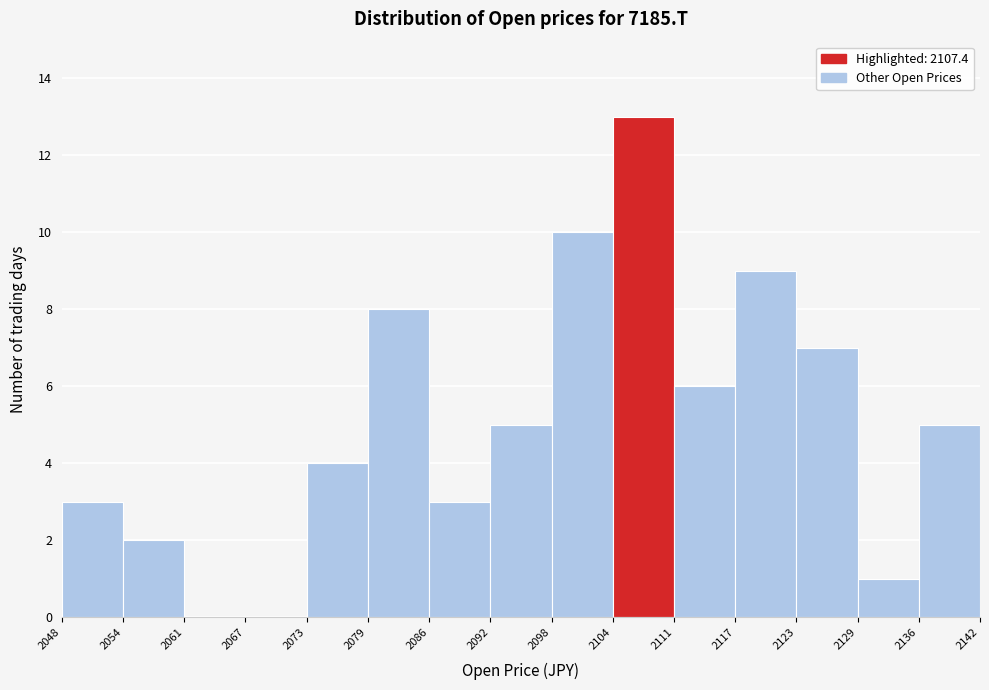

What is the height of the bar covering 2104 to 2111 on the x-axis? The values are not printed on the chart, so give them approximately, as read against the axis.

13